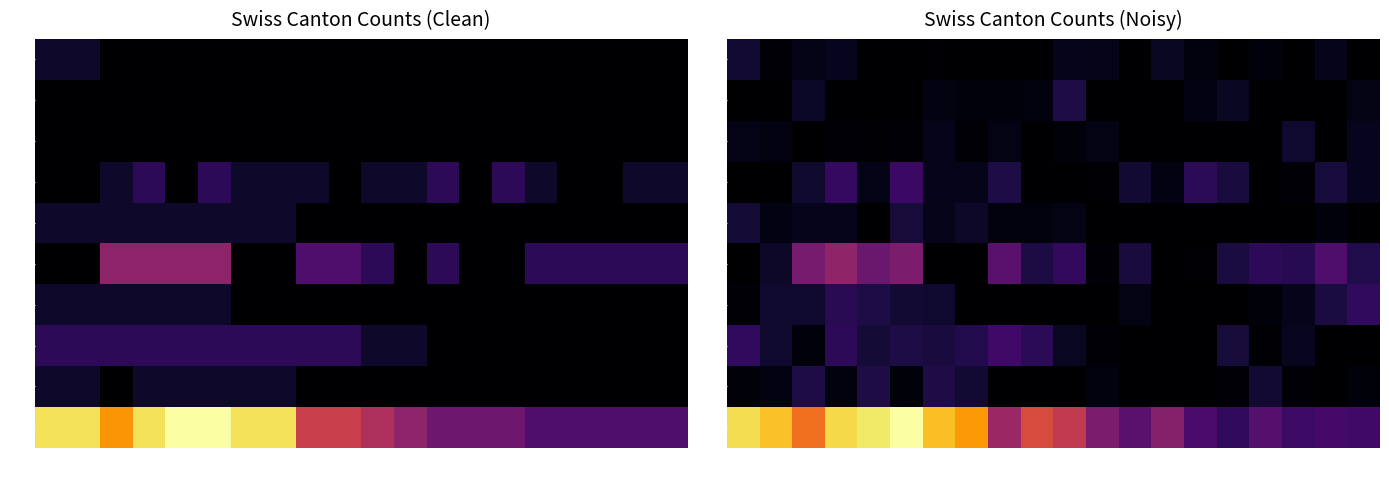

What is the difference between the VD values at 06-15 and 06-08?

1.4